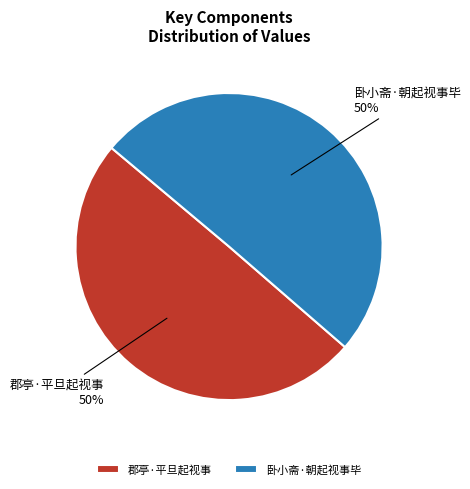

True or false: 郡亭·平旦起视事 accounts for 50% of the total.

True